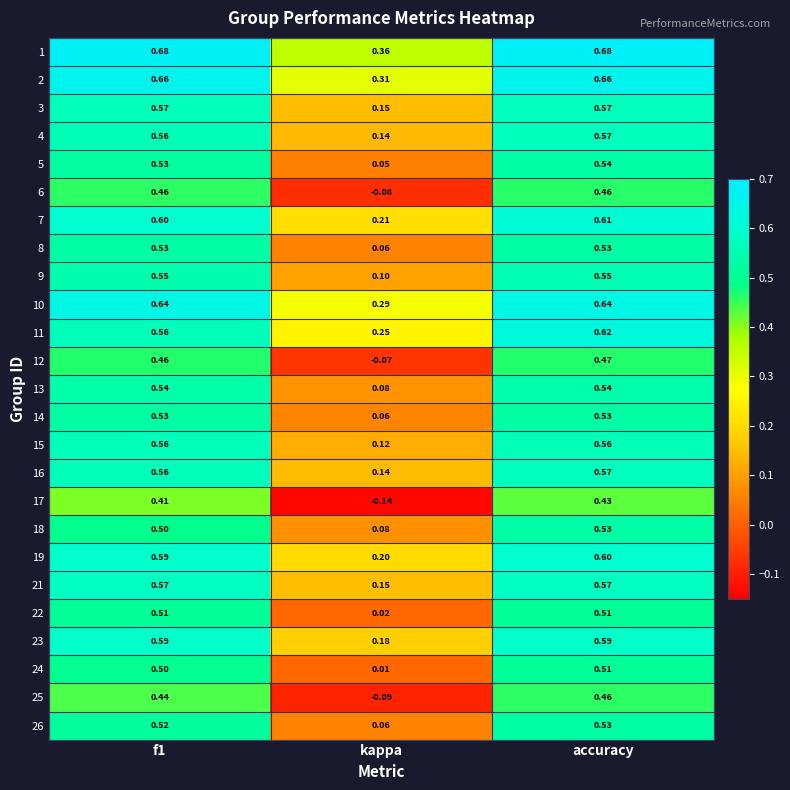

At which label is 11 closest to 0?

kappa